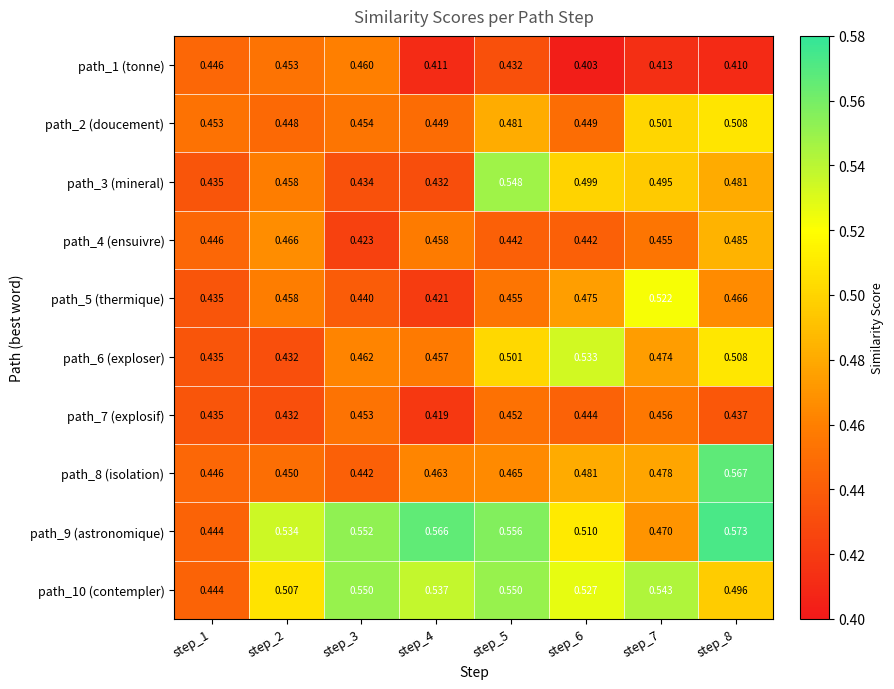

How many series are shown in this chart?

10